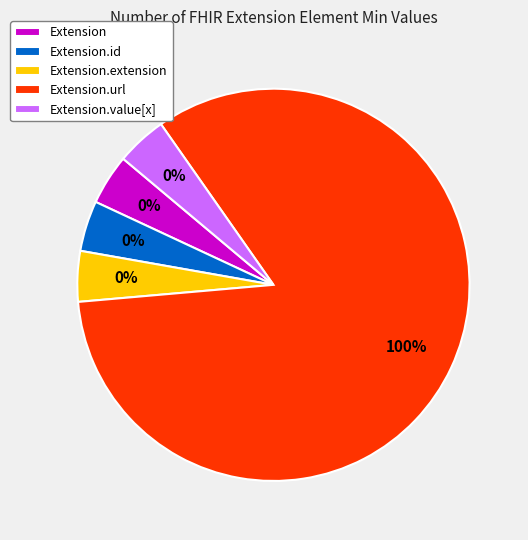

Is it true that Extension.id is 12% of the pie?

False